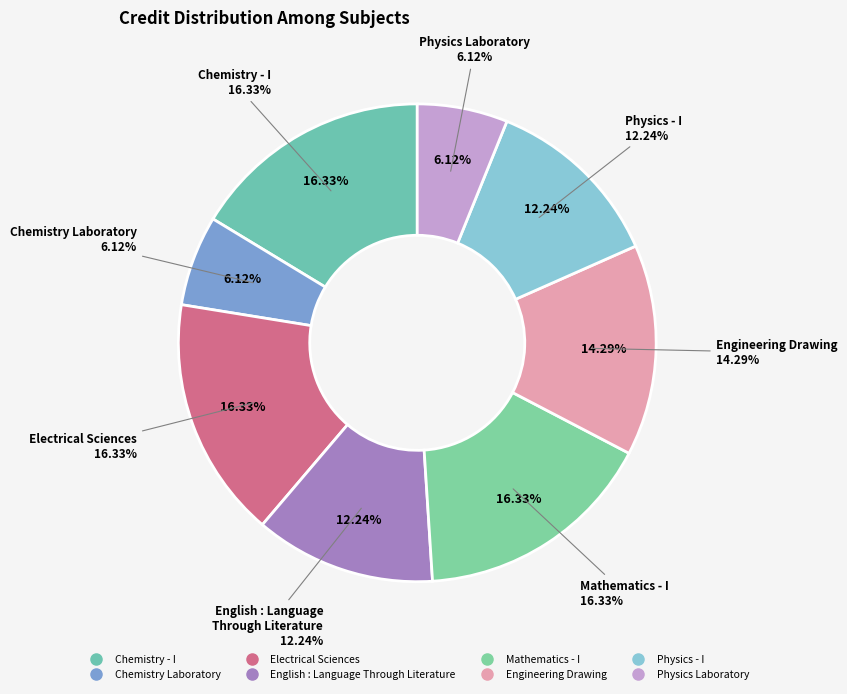

How many slices are in this pie chart?

8